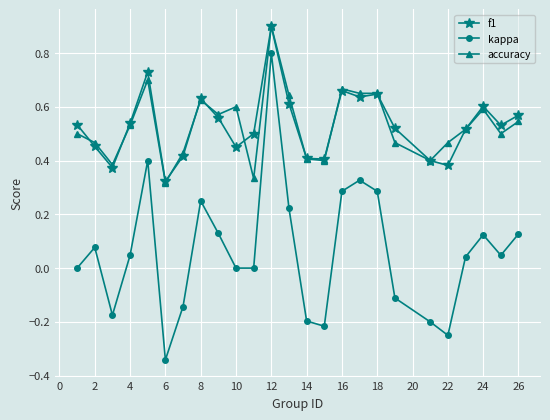

What is the highest value of the f1 series?

0.9